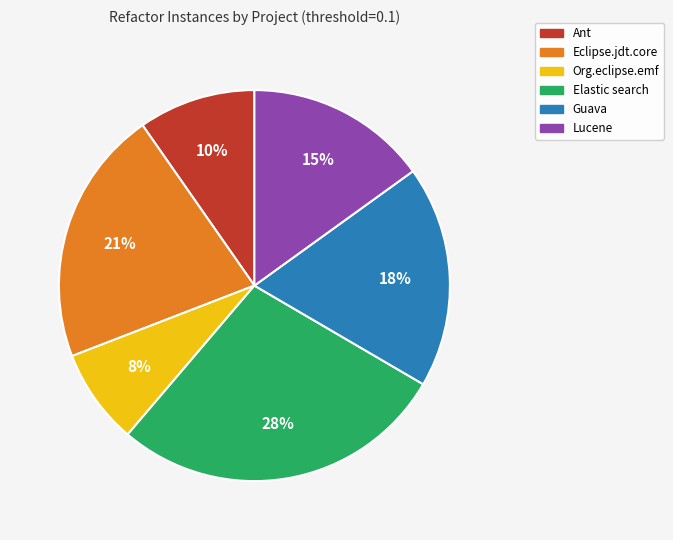

To the nearest percent, what portion does Org.eclipse.emf represent?

8%